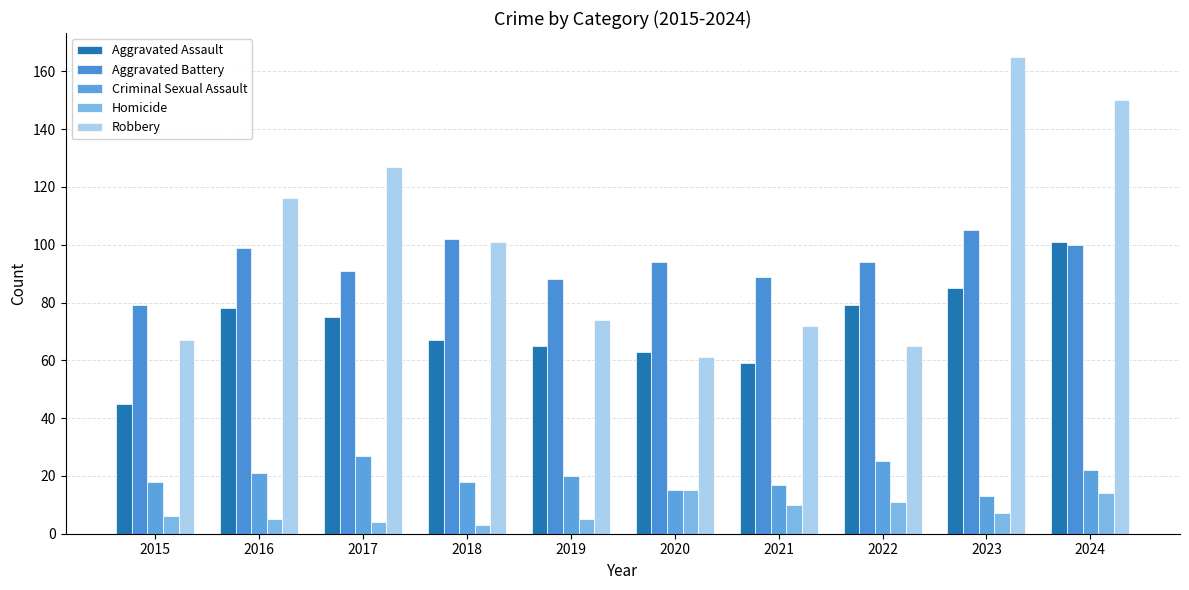

What is the value of the Aggravated Assault bar at the 6th from the left?

63